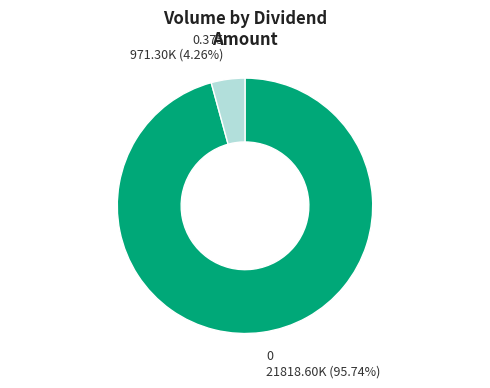

Rank the categories by value from lowest to highest.

0.375, 0